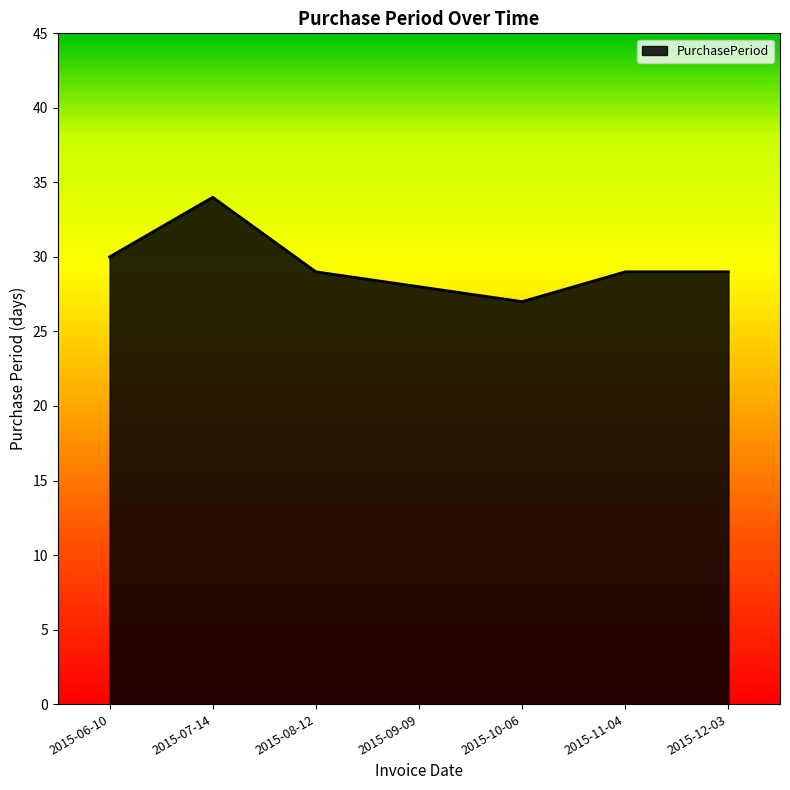

Between 2015-11-04 and 2015-10-06, which is larger?

2015-11-04